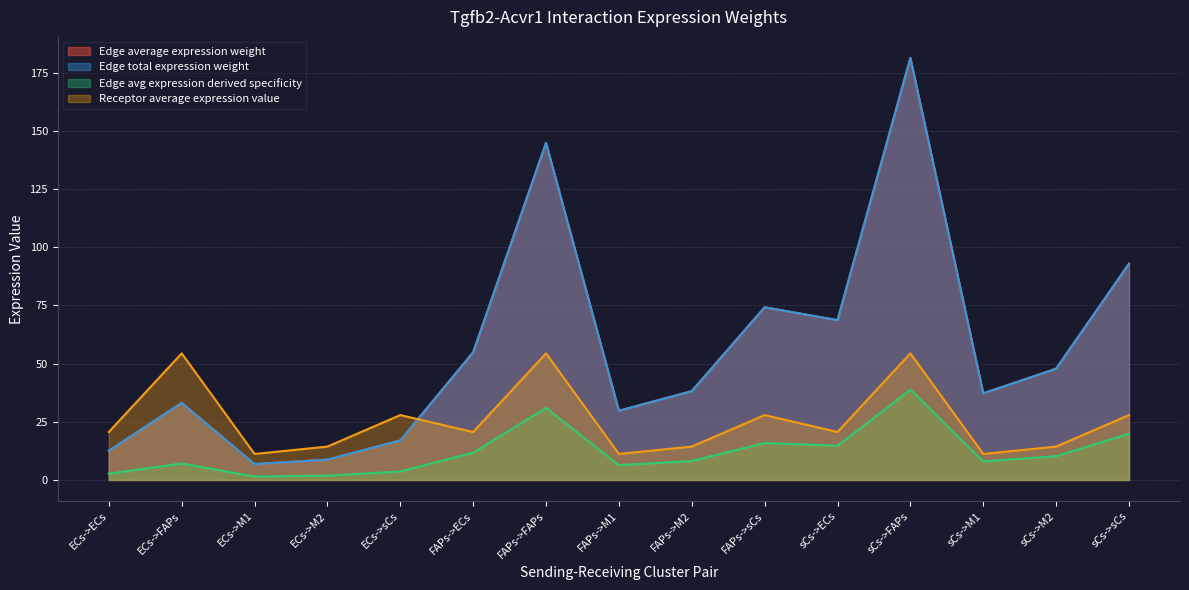

Which series changed the most between ECs->ECs and sCs->FAPs?

Edge average expression weight